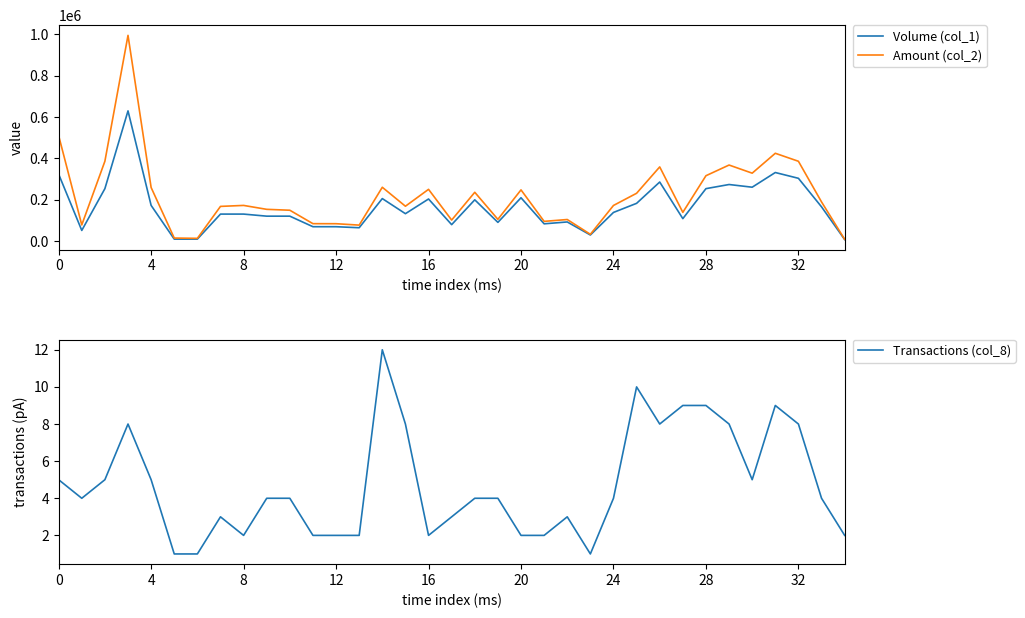

Rank the series by their maximum value, from highest to lowest.

Amount (col_2), Volume (col_1), Transactions (col_8)